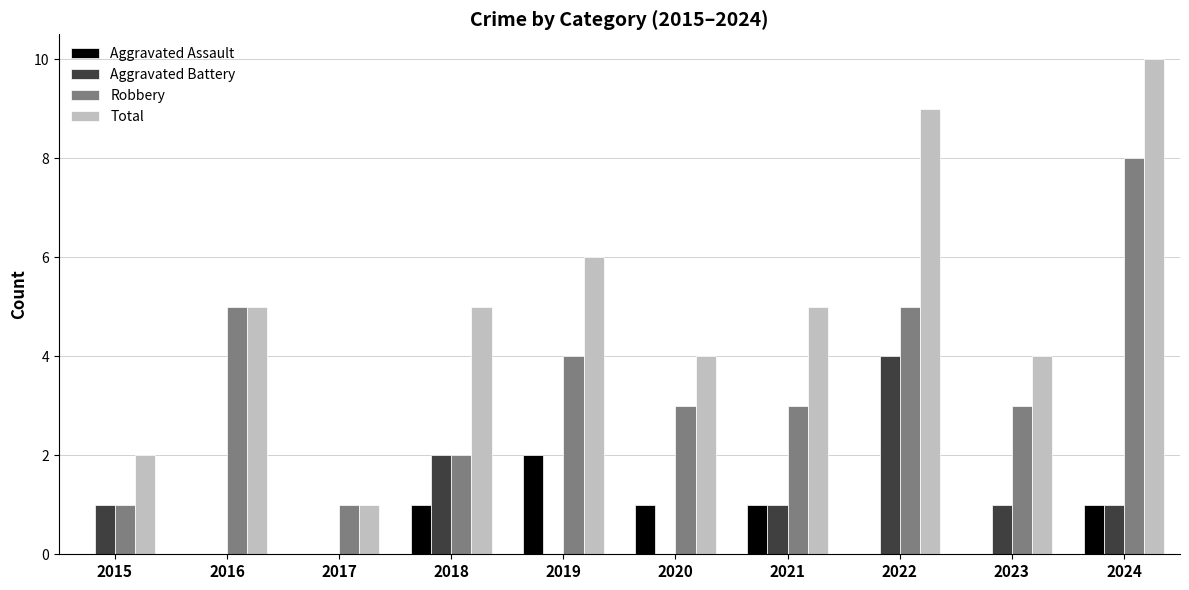

How many distinct data groups are displayed?

4